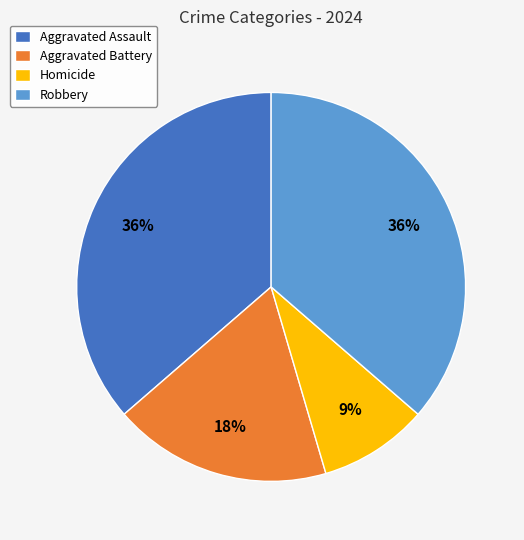

Does Homicide represent more than half of the total?

No